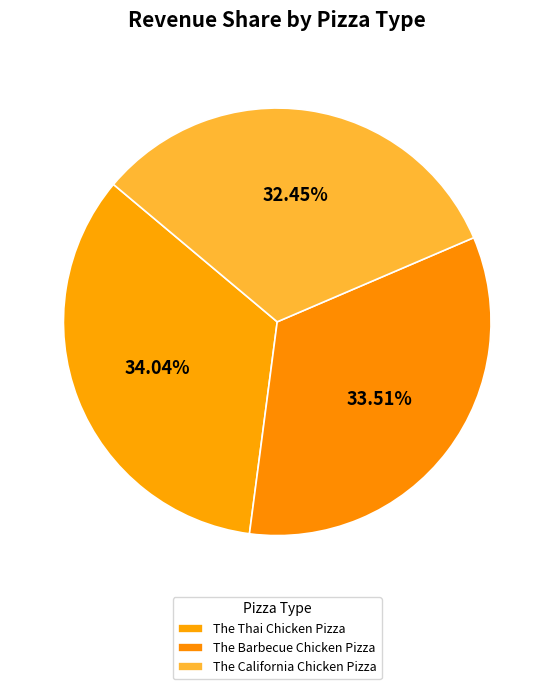

Rank the categories by value from highest to lowest.

The Thai Chicken Pizza, The Barbecue Chicken Pizza, The California Chicken Pizza